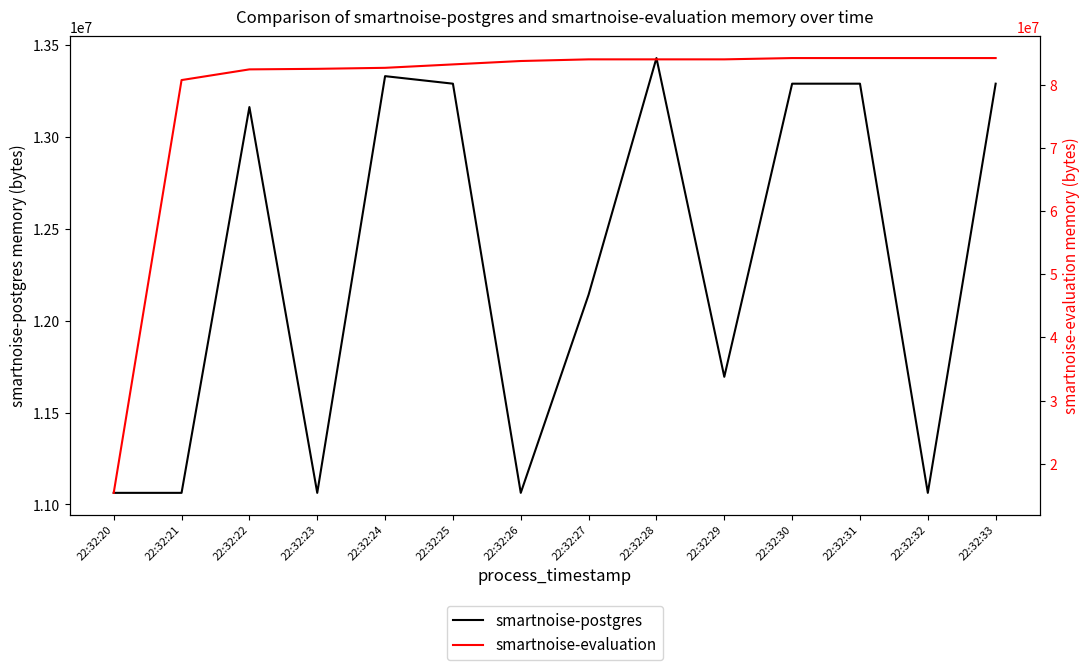

The value of smartnoise-postgres at 22:32:26 is 17434182. True or false?

False